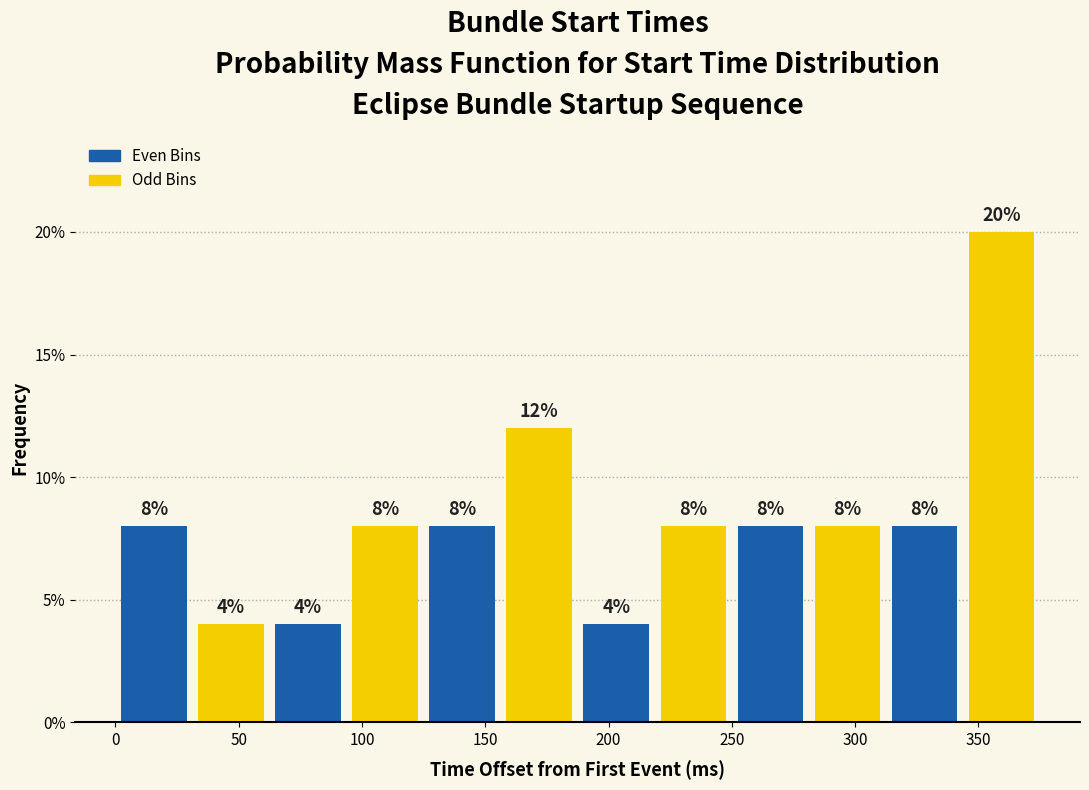

Which range on the x-axis has the tallest bar?

345 to 375